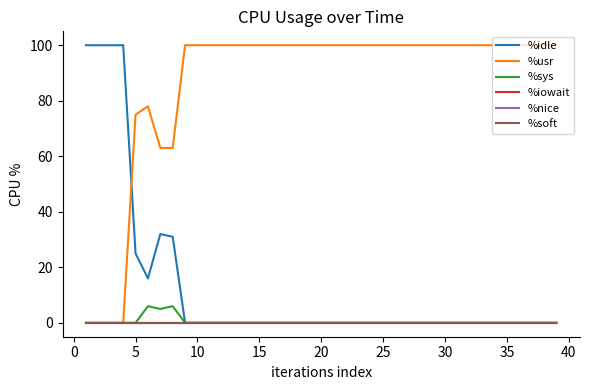

Which series has the largest total across all categories?

%usr